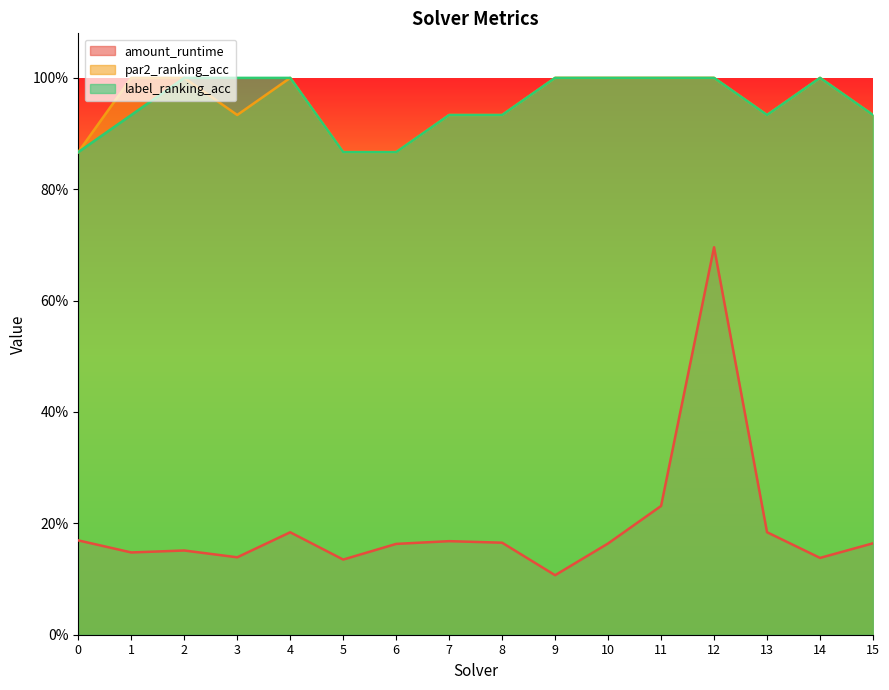

True or false: par2_ranking_acc and label_ranking_acc intersect in this chart.

False